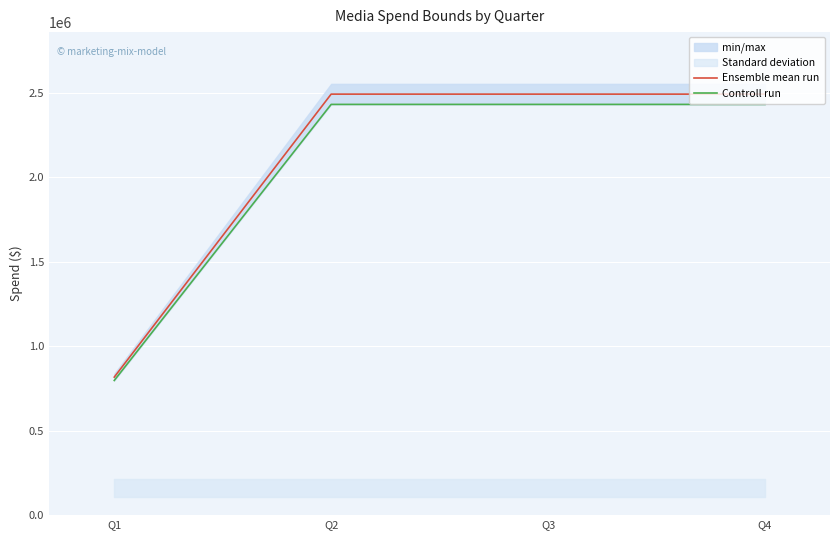

At which category is the sum across all series the highest?

Q2